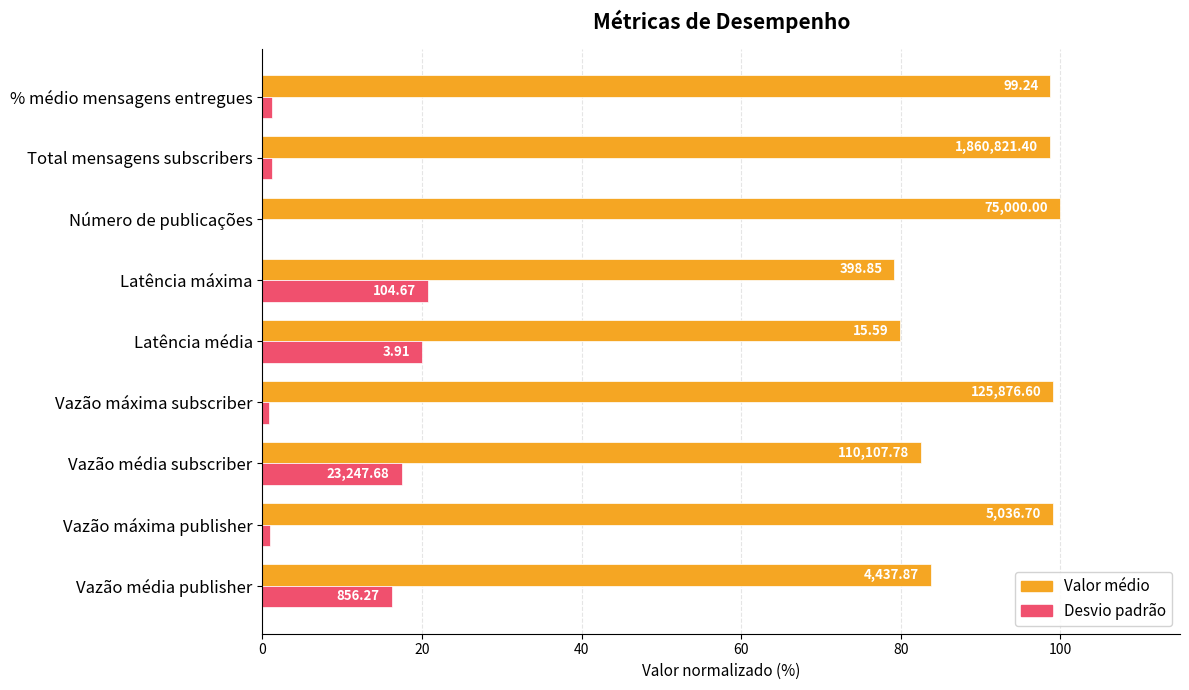

What is the average value of the Desvio padrão series?

8.7